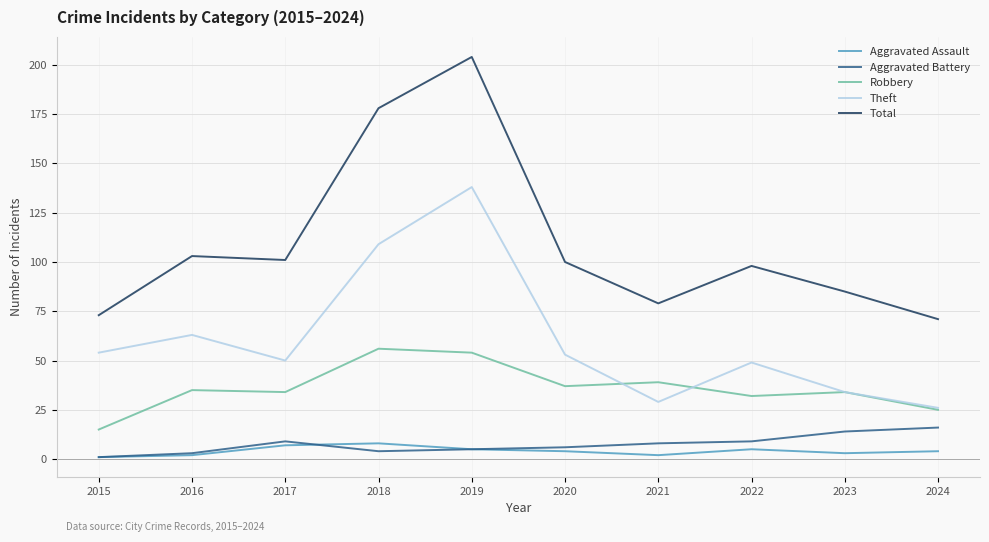

Which series has the widest spread of values?

Total